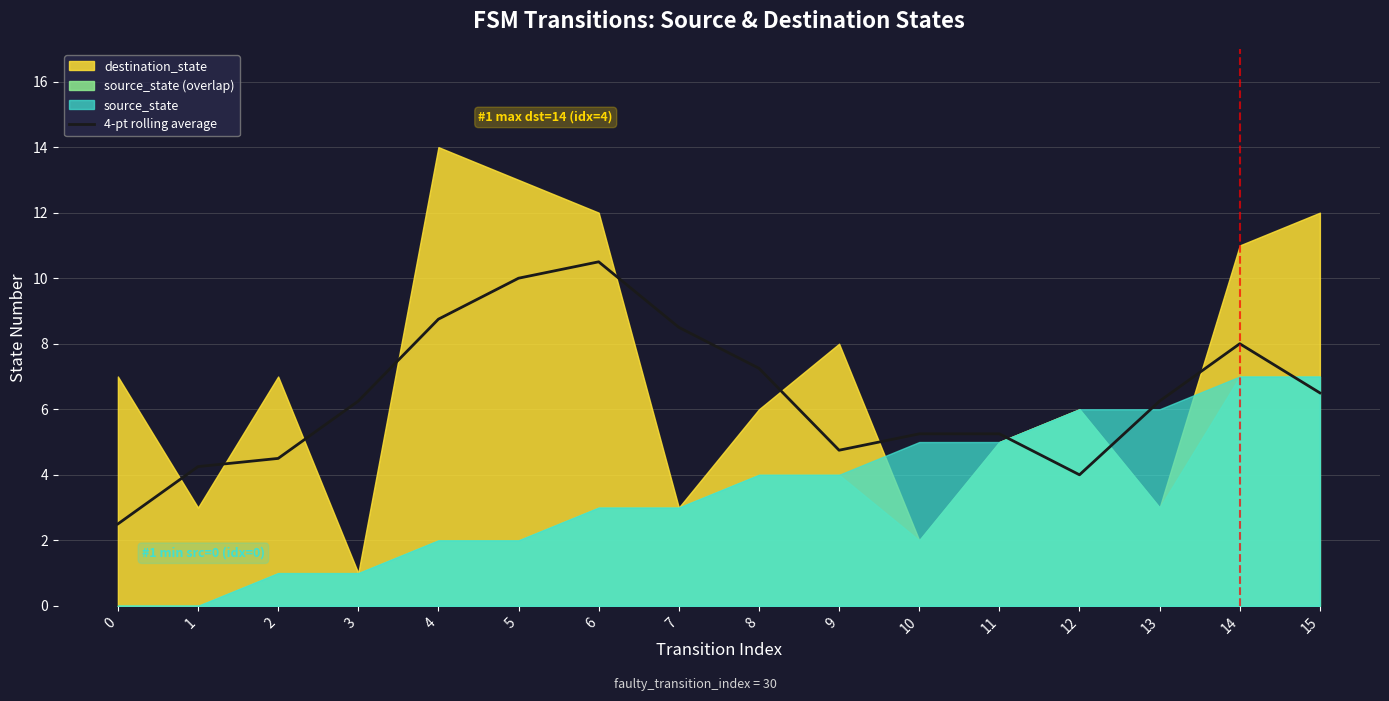

How many interior local peaks (higher than both neighbors) does the data have?

2